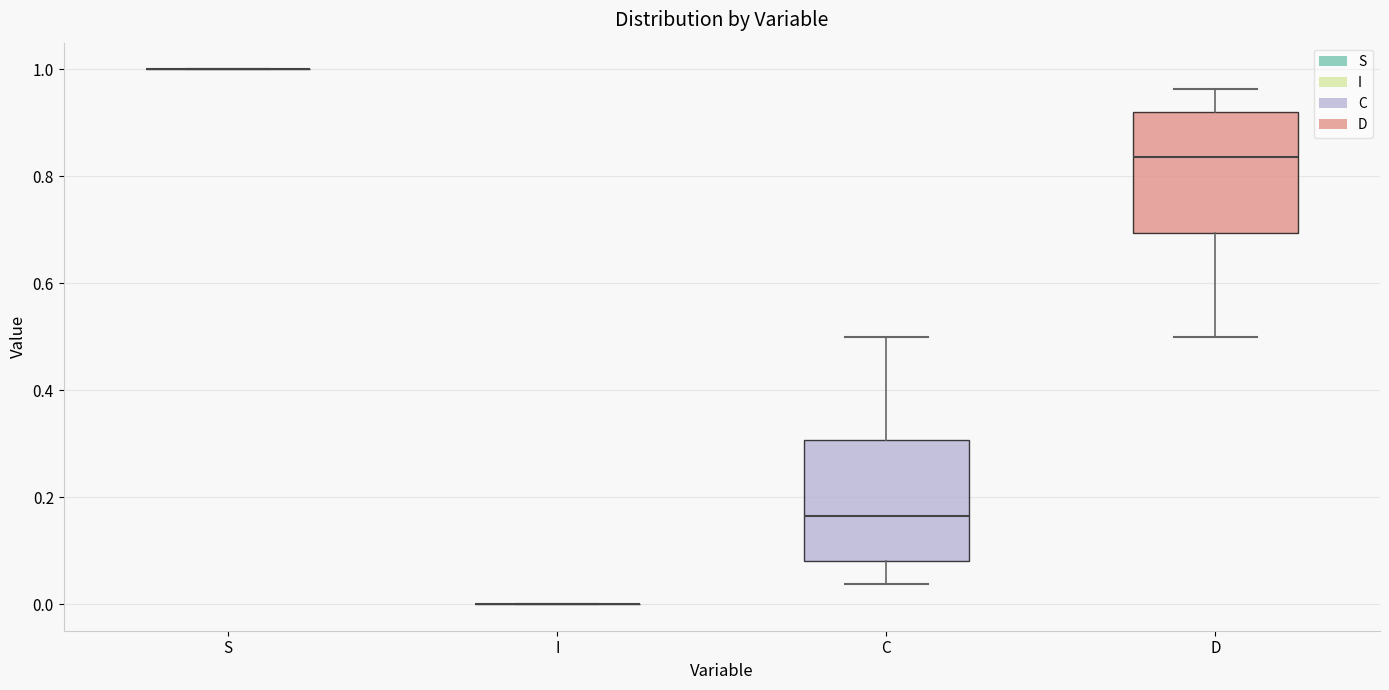

Reading left to right, transcribe this box plot: for each box, give where its median line is, the range the box spans, and where its two whiskers end, as read against the y-axis. The values are not printed on the chart, so give them approximately, as read against the axis.

S: box collapsed to a line at 1.00, whiskers 1.00 to 1.00
I: box collapsed to a line at 0.00, whiskers 0.00 to 0.00
C: median 0.16, box 0.08 to 0.30, whiskers 0.04 to 0.50
D: median 0.84, box 0.70 to 0.92, whiskers 0.50 to 0.96